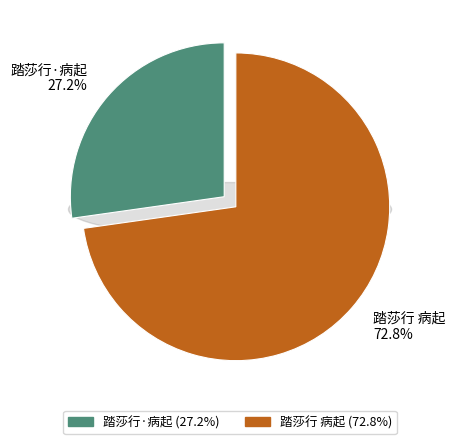

To the nearest percent, what is the difference between the largest and smallest slice percentages?

46%